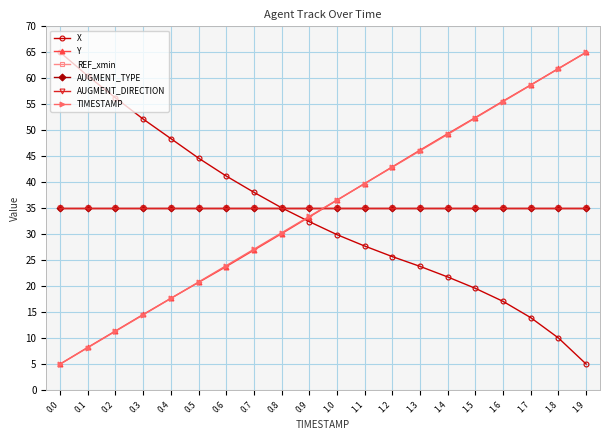

How many intersections are there between X and AUGMENT_TYPE?

1